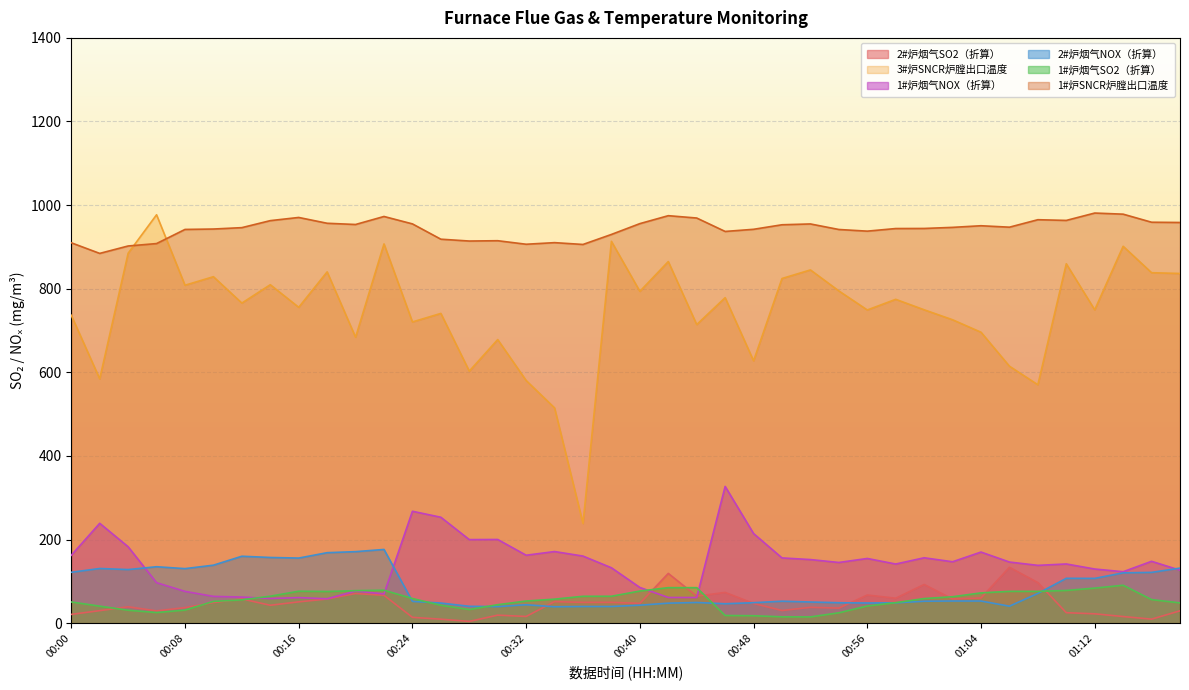

The 1#炉烟气NOX（折算） series shows 145.1 at 00:54. True or false?

True